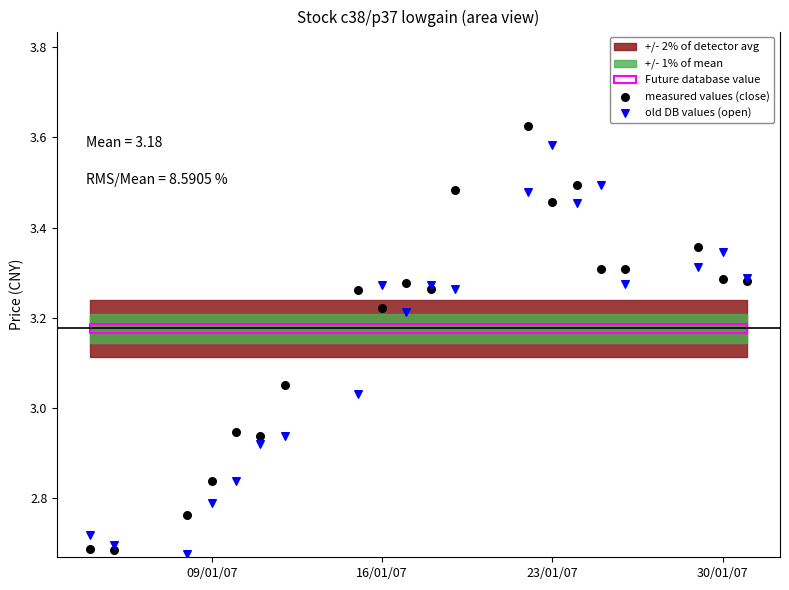

Which series reaches the maximum Y coordinate?

measured values (close)